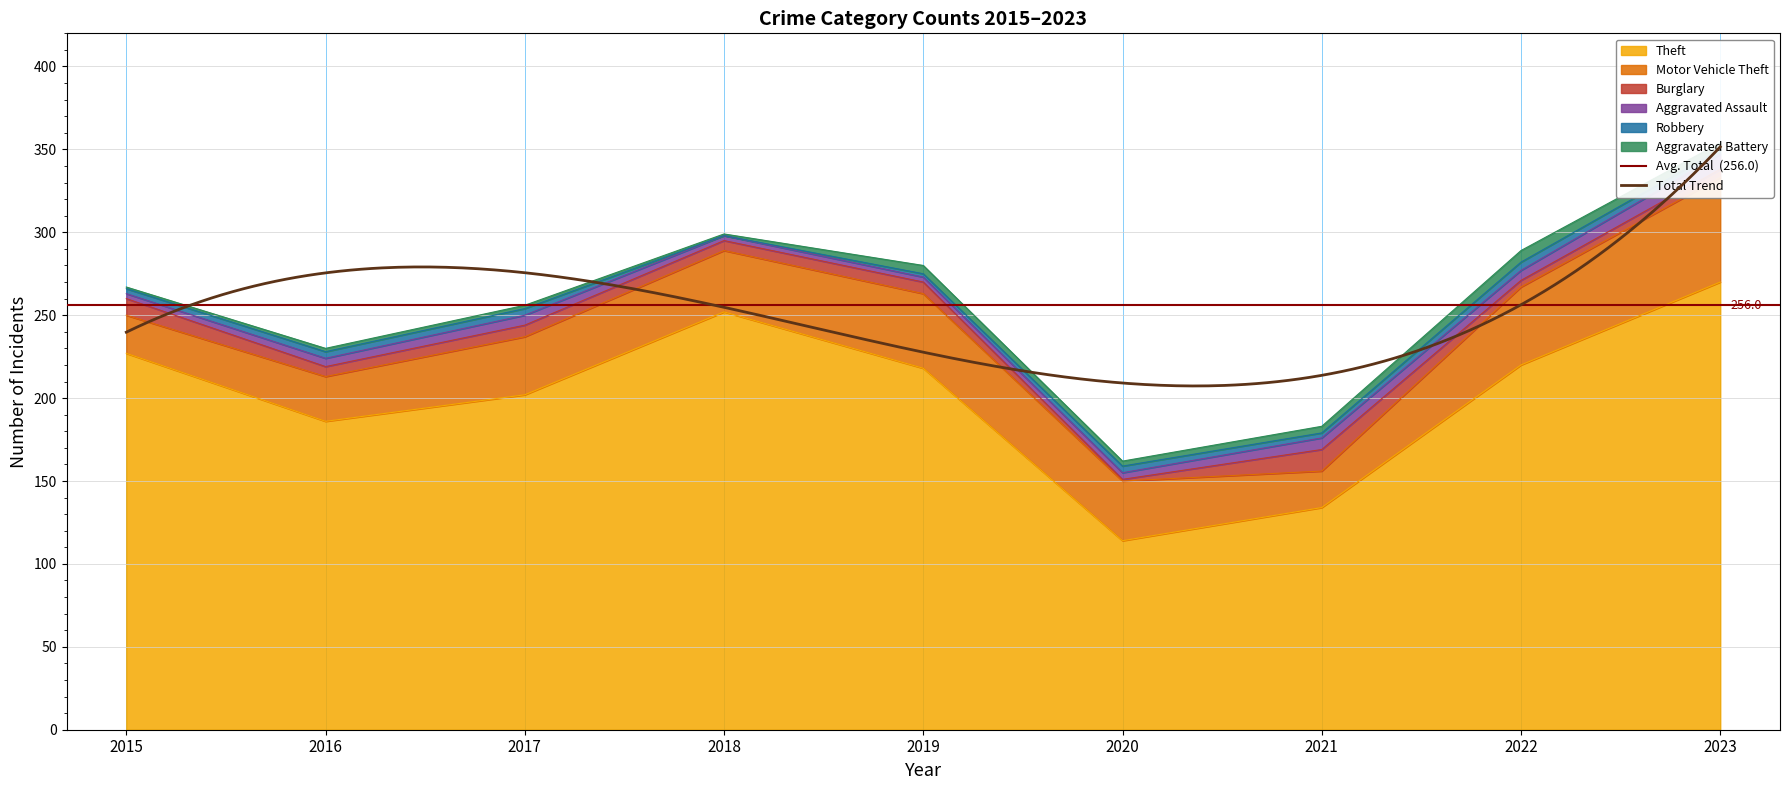

What is the value of the Robbery point at the 3rd from the left?

4